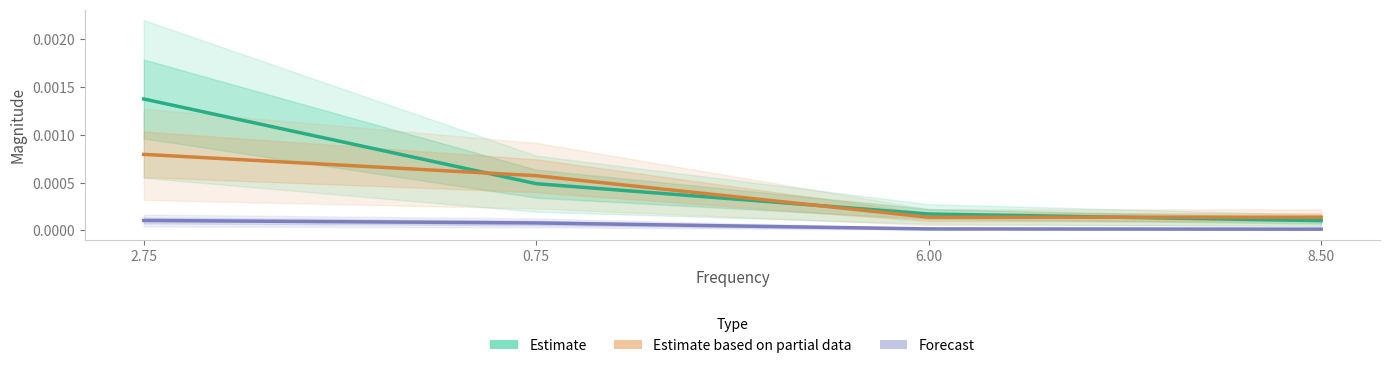

Is it true that Estimate based on partial data equals 0.0 at 6.00?

True